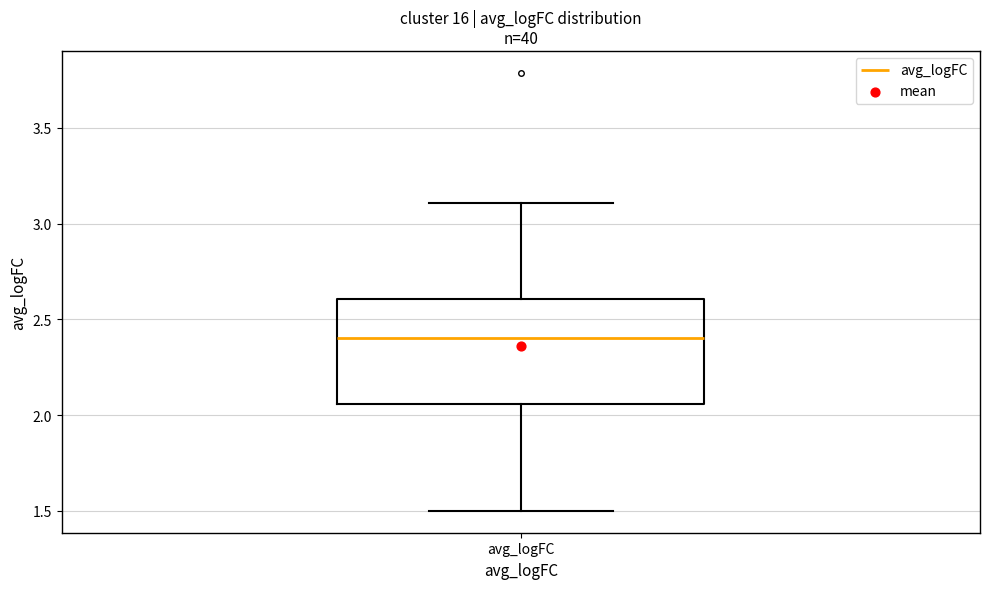

Read this box plot against the y-axis: the position of the median line, the range covered by the box, and the ends of both whiskers. The values are not printed on the chart, so give them approximately, as read against the axis.

median 2.40, box 2.05 to 2.60, whiskers 1.50 to 3.10